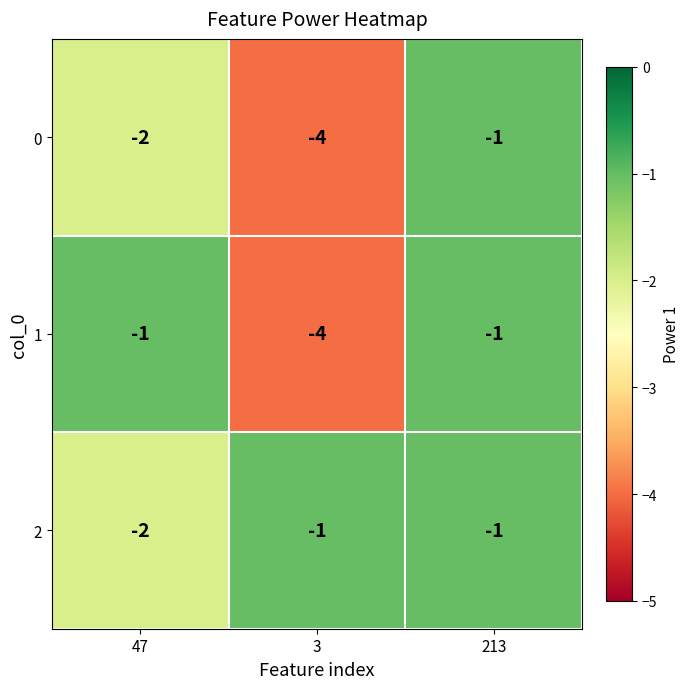

Reading left to right, transcribe all the data shown in this chart.

0: -2	-4	-1
1: -1	-4	-1
2: -2	-1	-1